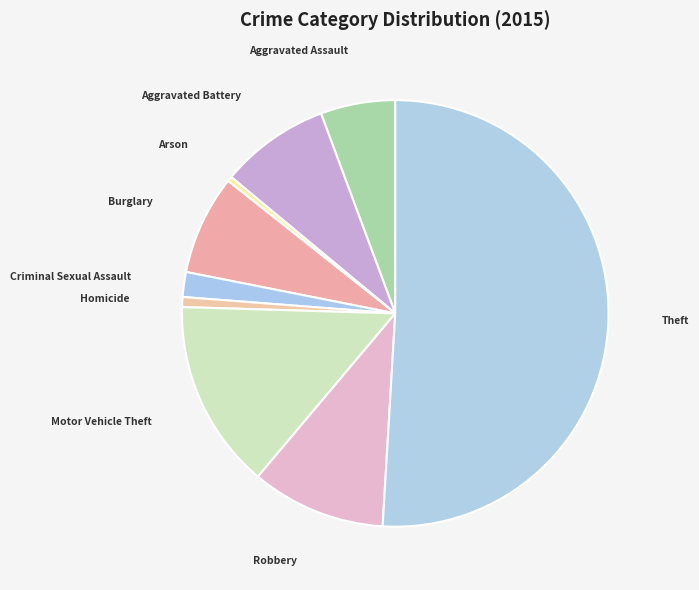

Count the number of slices in the pie.

9